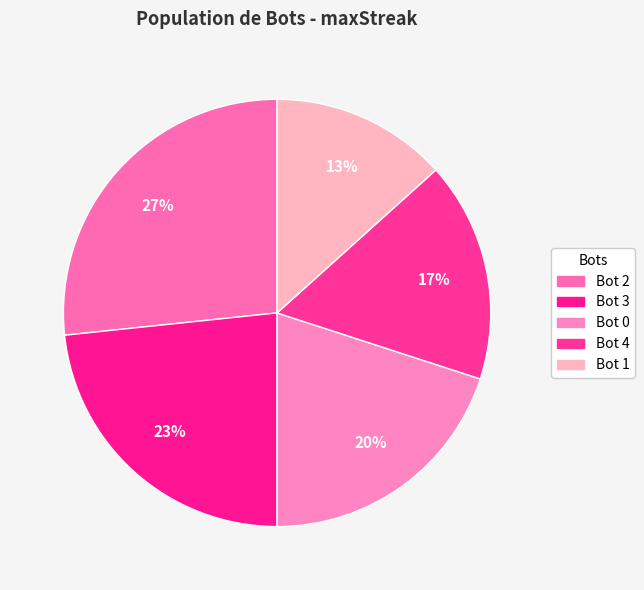

How many segments does this pie chart have?

5